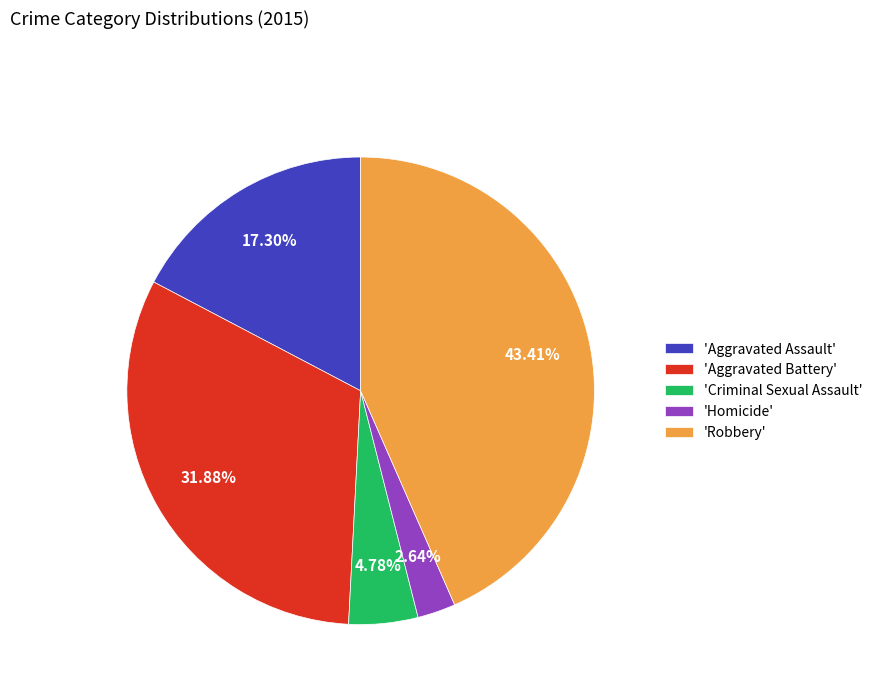

How many slices are in this pie chart?

5